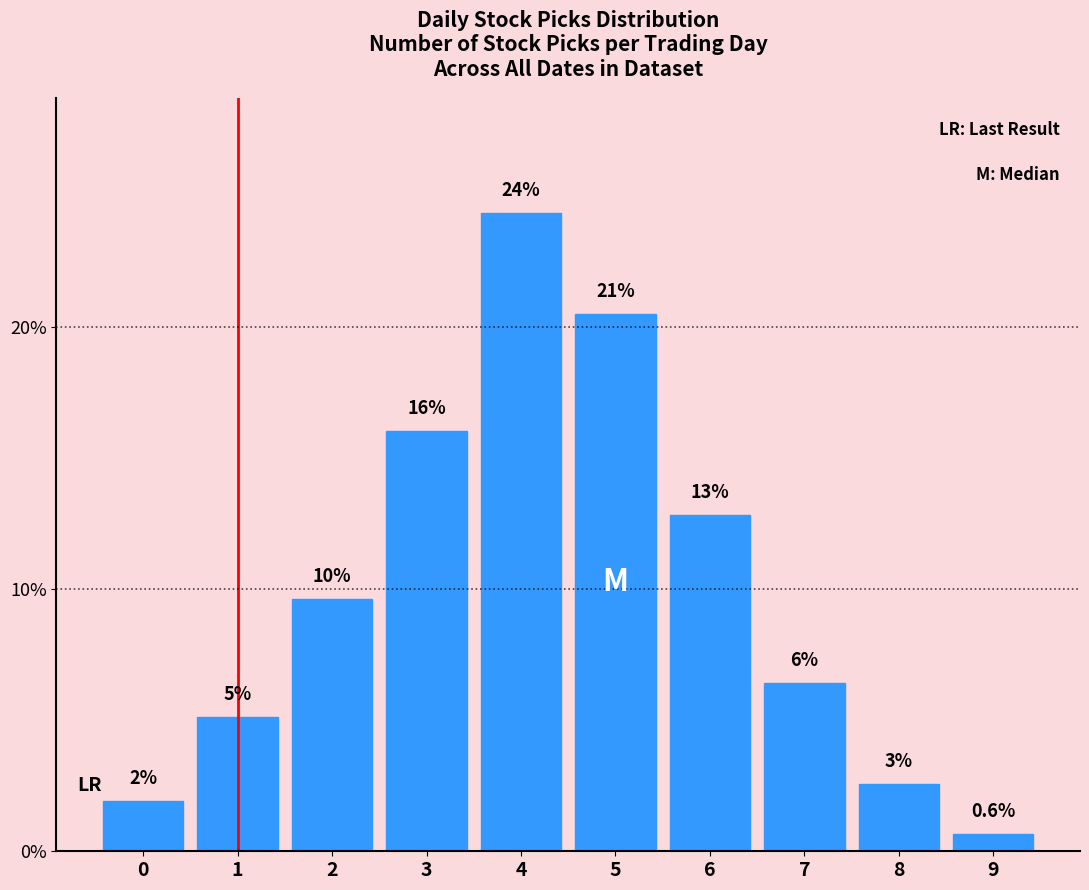

Are the bars horizontal?

No